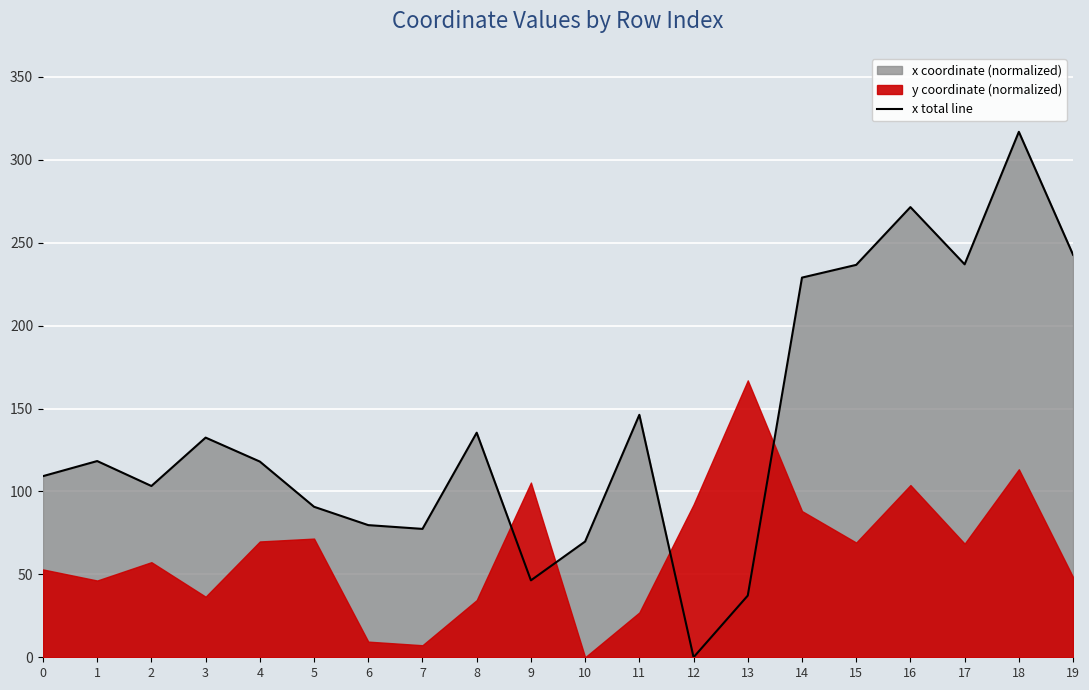

Reading left to right, extract all data points from this chart.

109.2	118.3	103.3	132.5	118.0	90.8	79.7	77.4	135.4	46.4	69.8	146.2	0.0	37.2	228.9	236.6	271.5	237.0	316.9	242.7